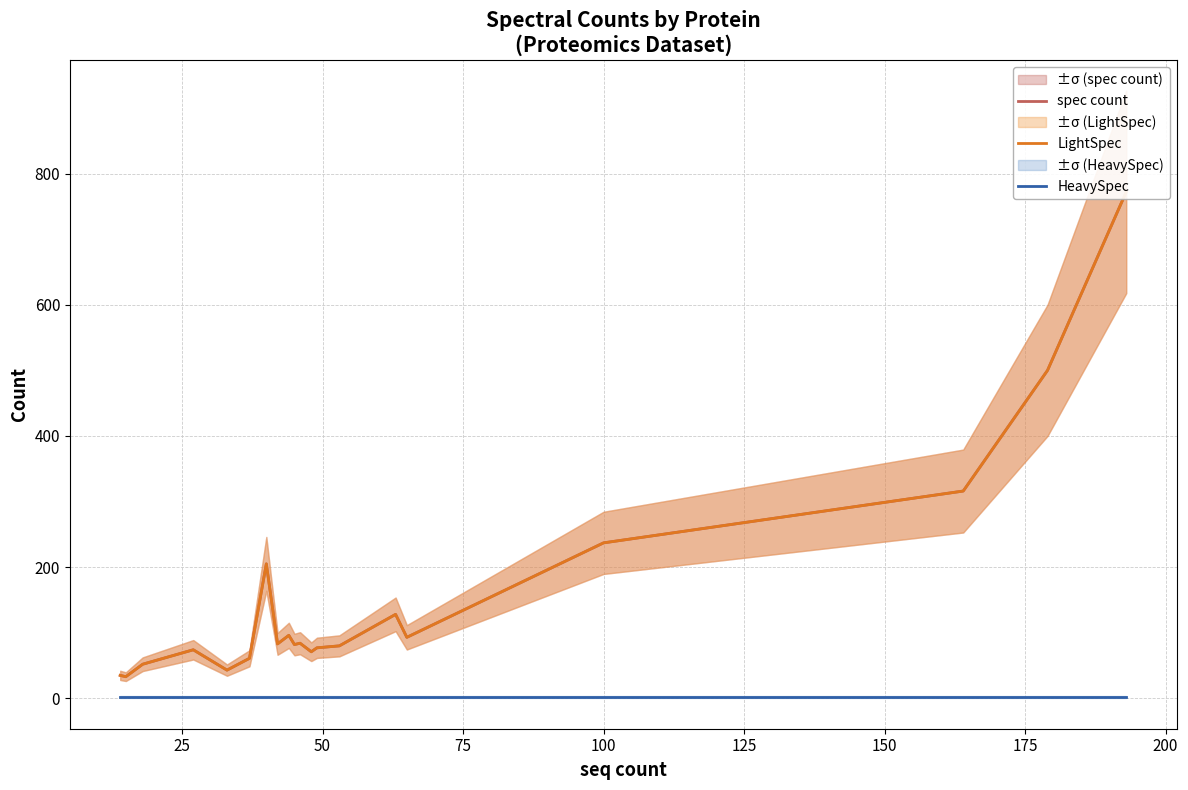

Reading left to right, what are all the values shown in this chart?

spec count: 35	33	52	74	43	61	205	83	96	82	84	71	77	80	128	93	237	316	500	772
LightSpec: 35	33	52	74	43	61	205	83	96	82	84	71	77	80	128	93	237	316	500	772
HeavySpec: 2	2	2	2	2	2	2	2	2	2	2	2	2	2	2	2	2	2	2	2